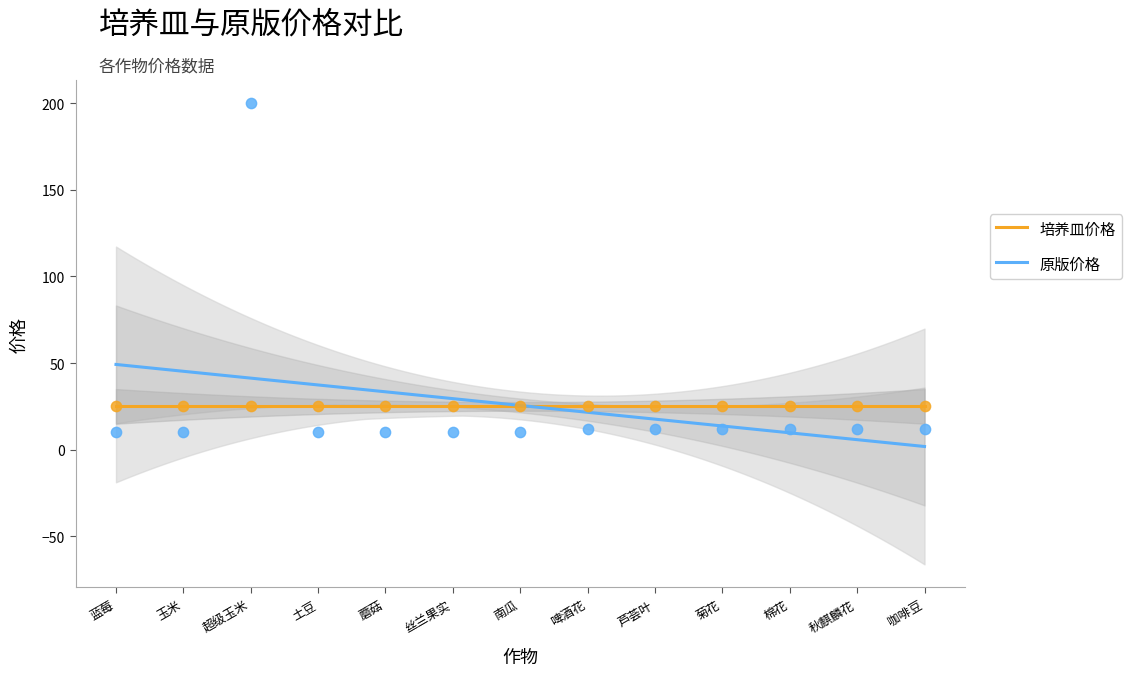

Between 菊花 and 啤酒花, which is larger?

菊花